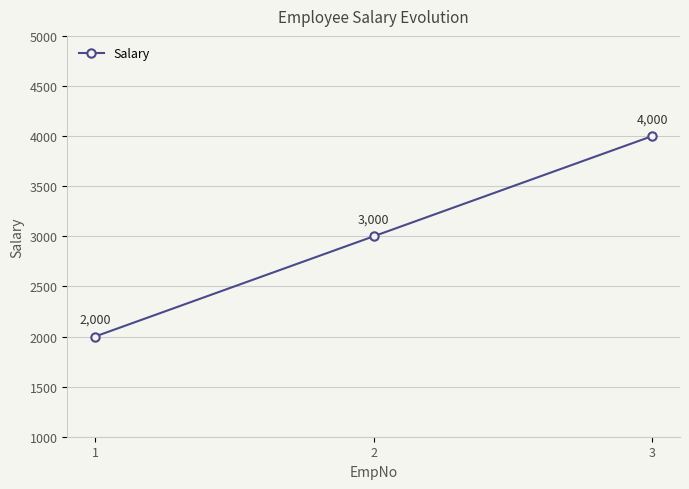

Count the values in the range 2000 to 4000.

3